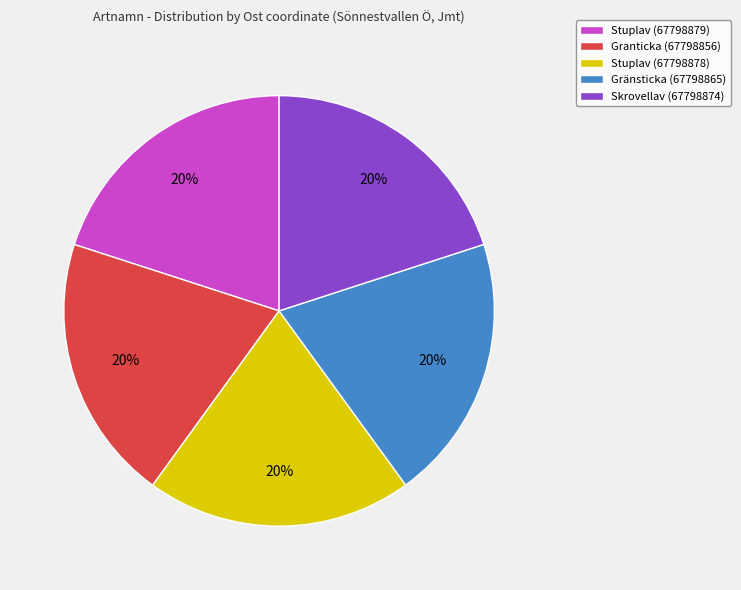

Count the number of slices in the pie.

5